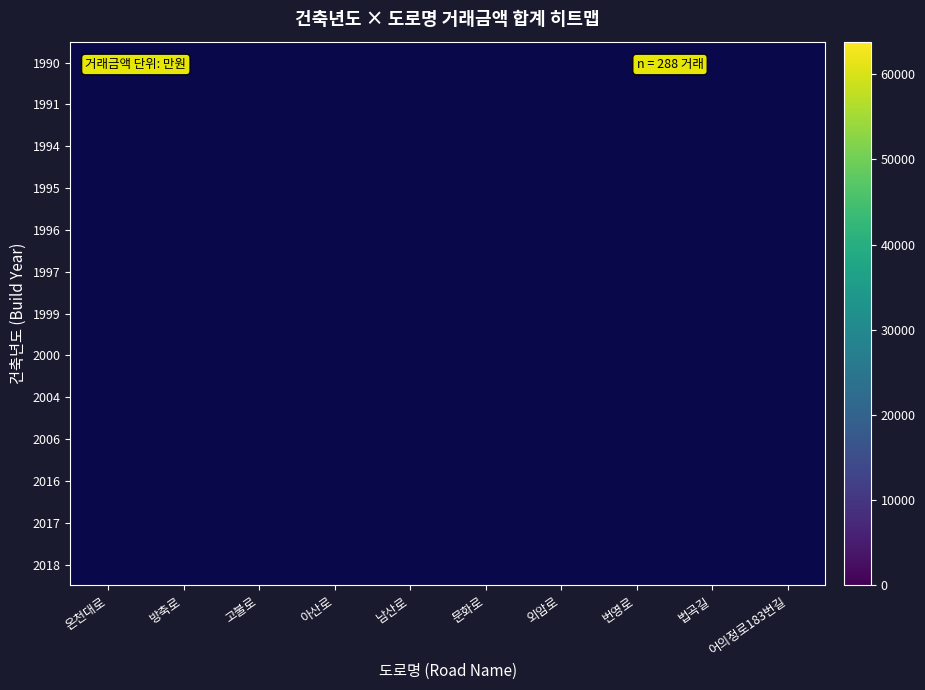

What is the smallest value displayed?

4600.0